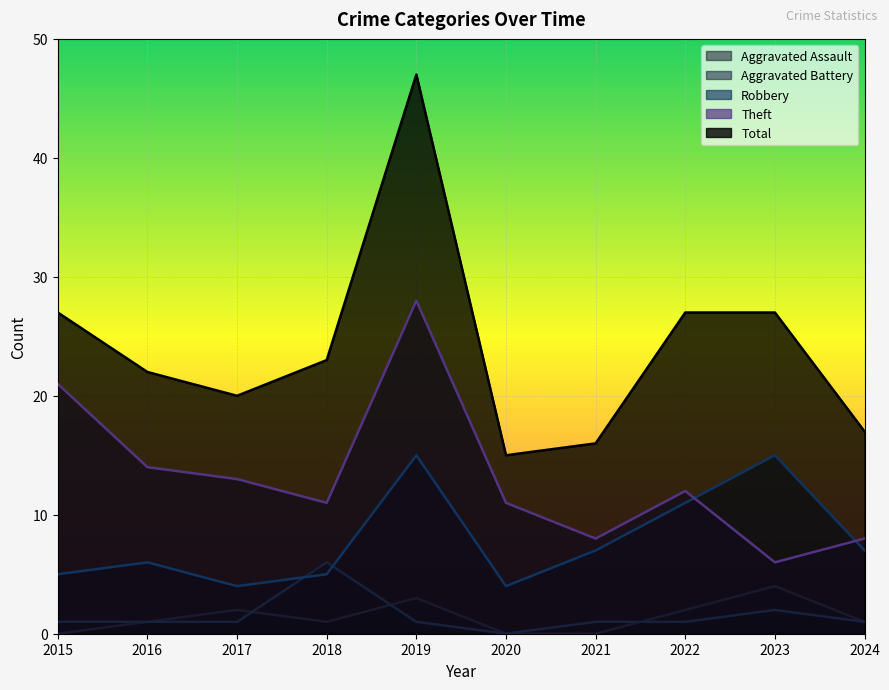

What is the difference between the Theft values at 2016 and 2021?

6